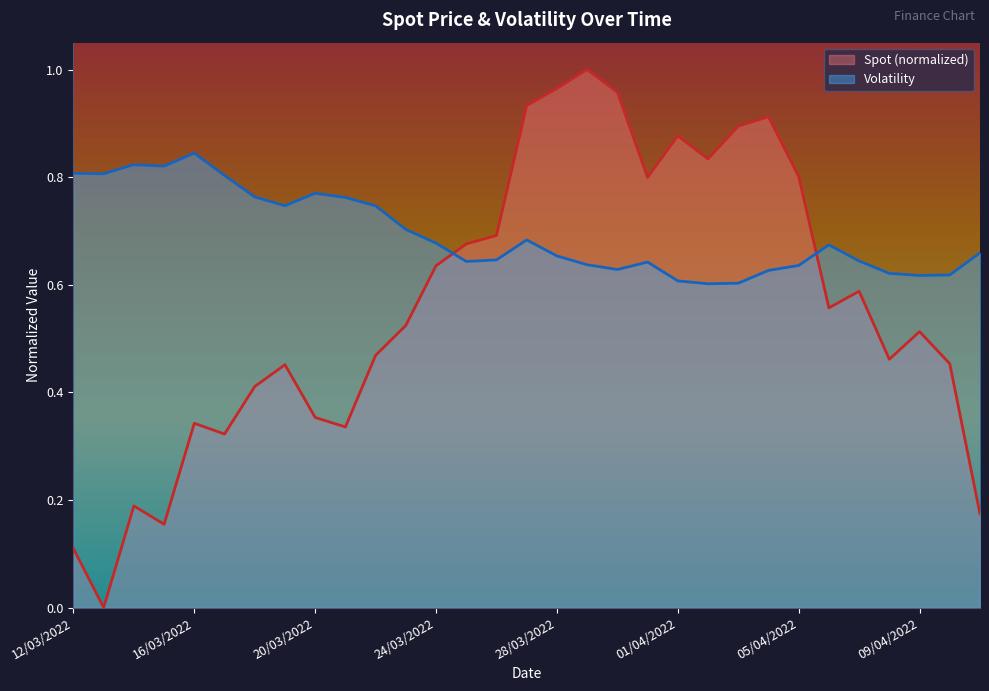

Between 17/03/2022 and 26/03/2022, which series saw the biggest shift?

Spot